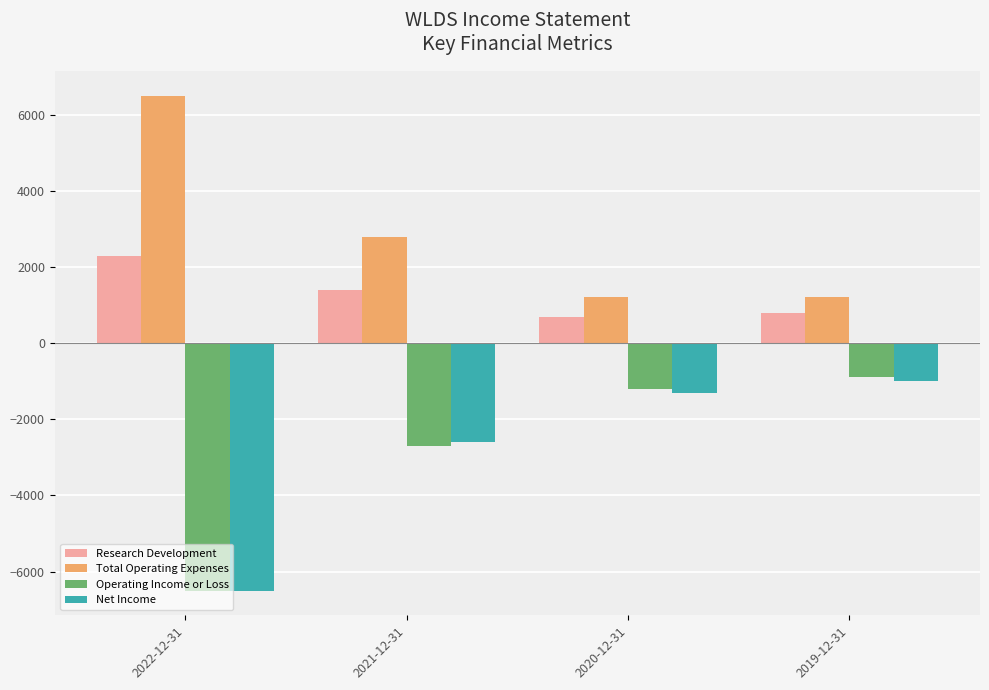

Rank the categories by Net Income value from lowest to highest.

2022-12-31, 2021-12-31, 2020-12-31, 2019-12-31